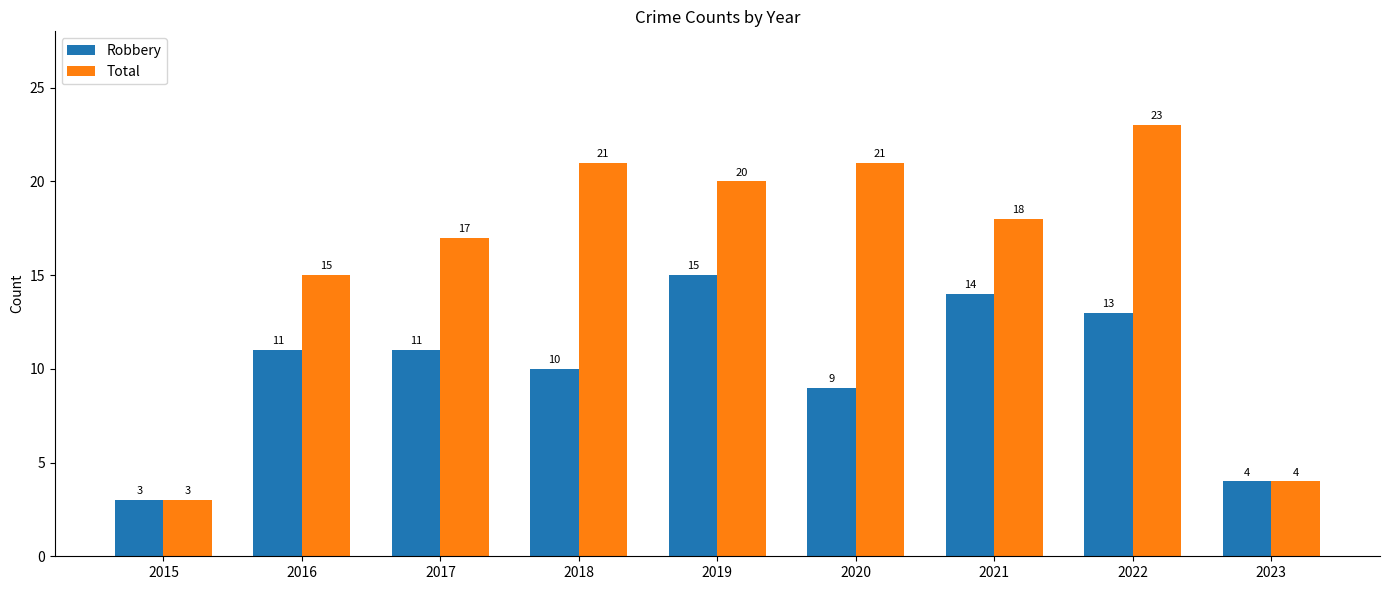

Reading left to right, list all the values displayed in this chart.

Robbery: 3	11	11	10	15	9	14	13	4
Total: 3	15	17	21	20	21	18	23	4